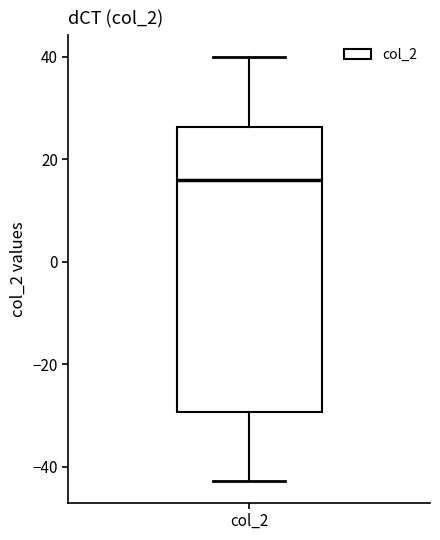

Where does the upper whisker of the box for col_2 end on the y-axis? The values are not printed on the chart, so give them approximately, as read against the axis.

40